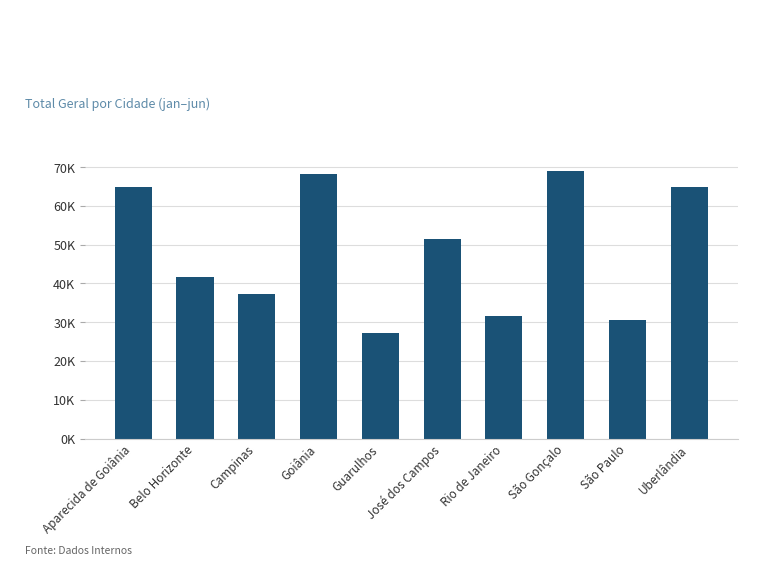

Rank the categories by value from highest to lowest.

São Gonçalo, Goiânia, Aparecida de Goiânia, Uberlândia, José dos Campos, Belo Horizonte, Campinas, Rio de Janeiro, São Paulo, Guarulhos